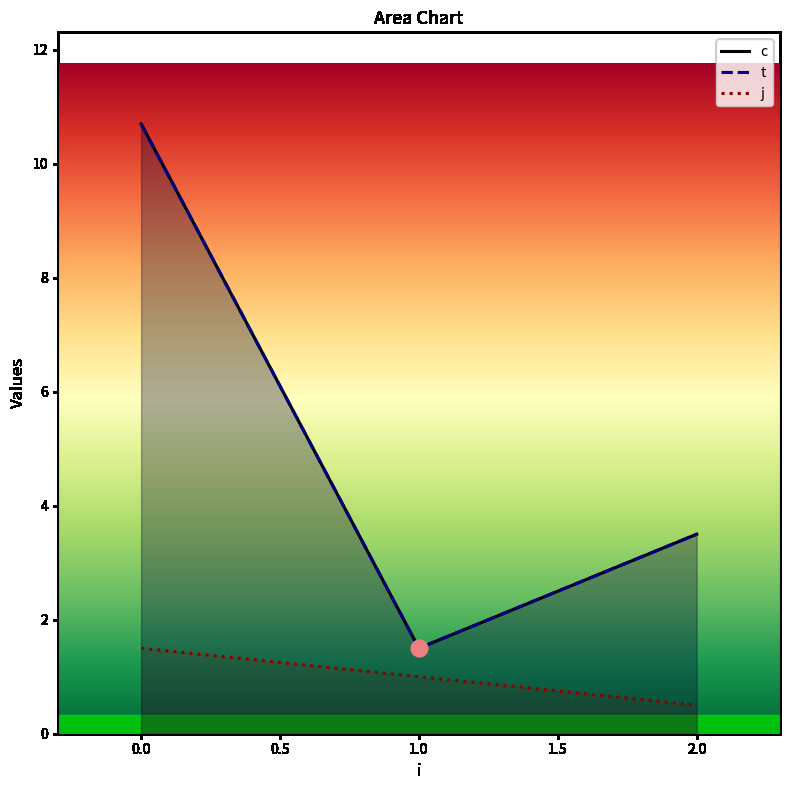

At how many categories does at least one series exceed 3?

2